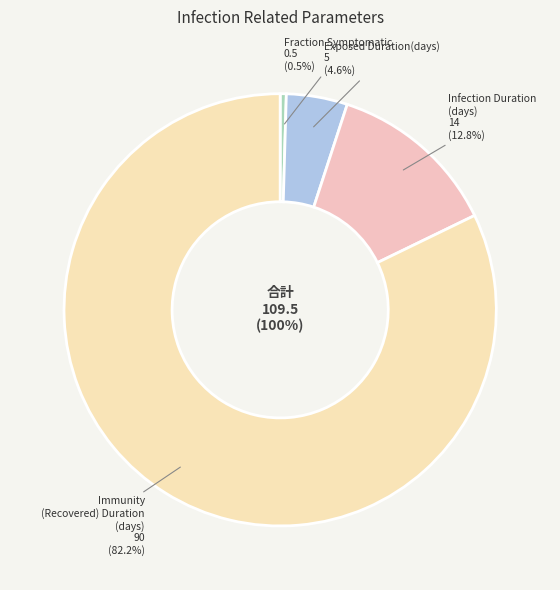

What is the change in value from Fraction Symptomatic to Infection Duration (days)?

+13.5